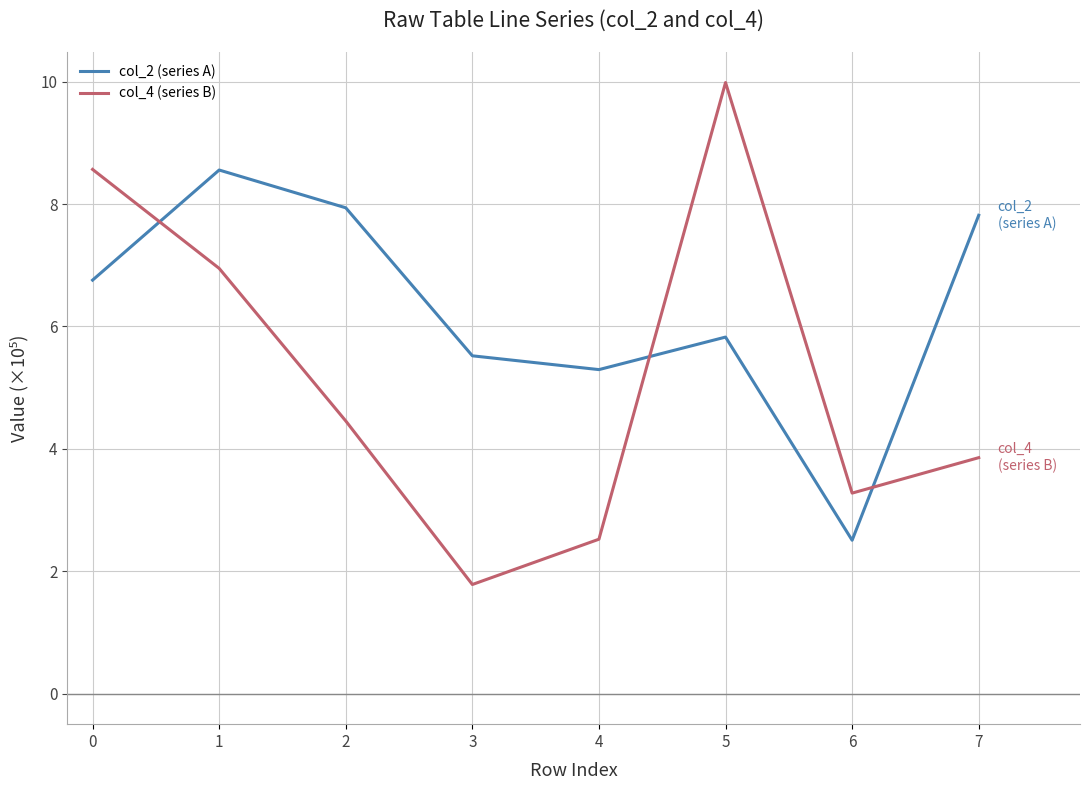

Reading right to left, extract all data points from this chart.

col_2 (series A): 7=7.8	6=2.5	5=5.8	4=5.3	3=5.5	2=7.9	1=8.6	0=6.8
col_4 (series B): 7=3.9	6=3.3	5=10.0	4=2.5	3=1.8	2=4.5	1=6.9	0=8.6